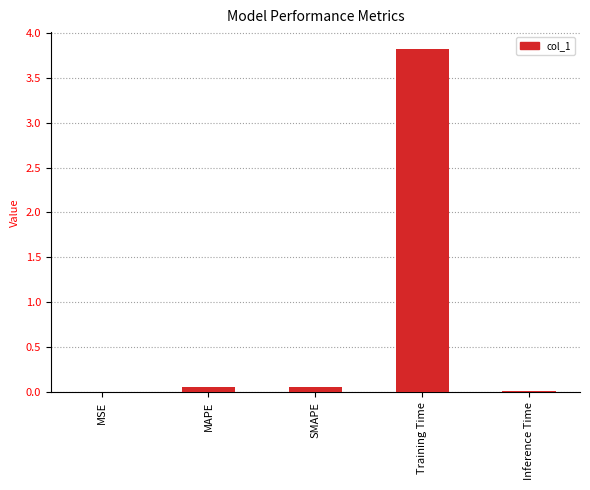

What is the greatest value displayed?

3.8